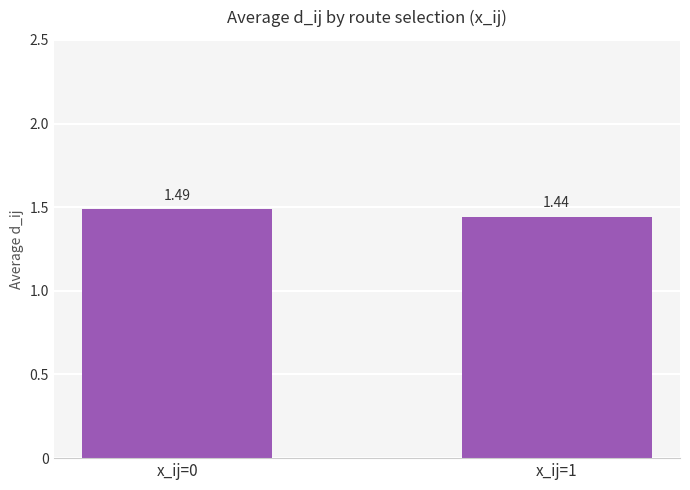

Approximately how many times larger is the value at x_ij=0 compared to x_ij=1?

1.0